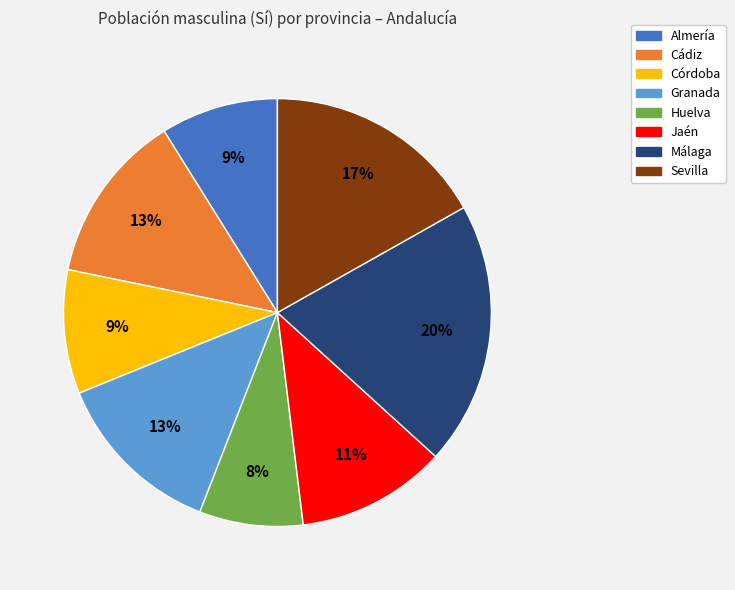

What is the ratio of the value at Málaga to the value at Almería?

2.2